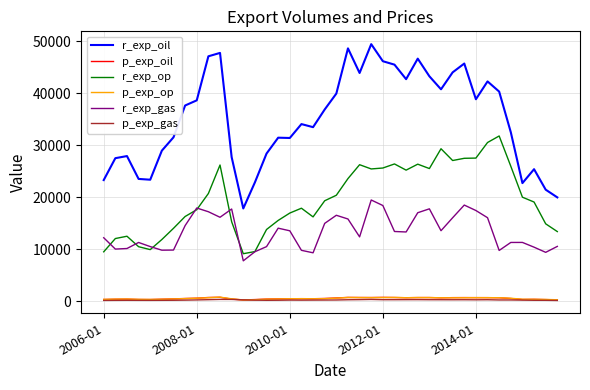

True or false: r_exp_op and r_exp_oil cross at least once.

False